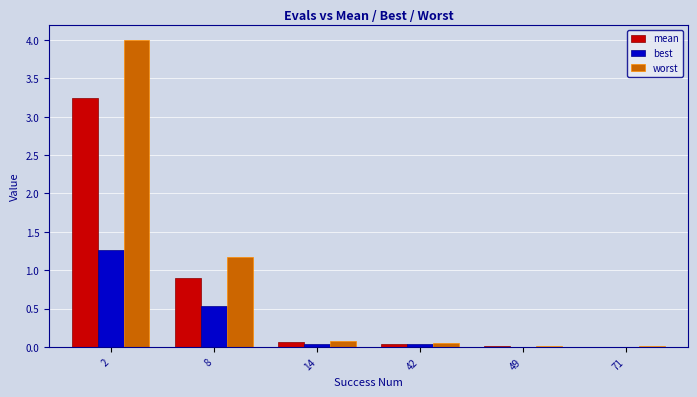

The value of worst at 14 is 0.1. True or false?

True